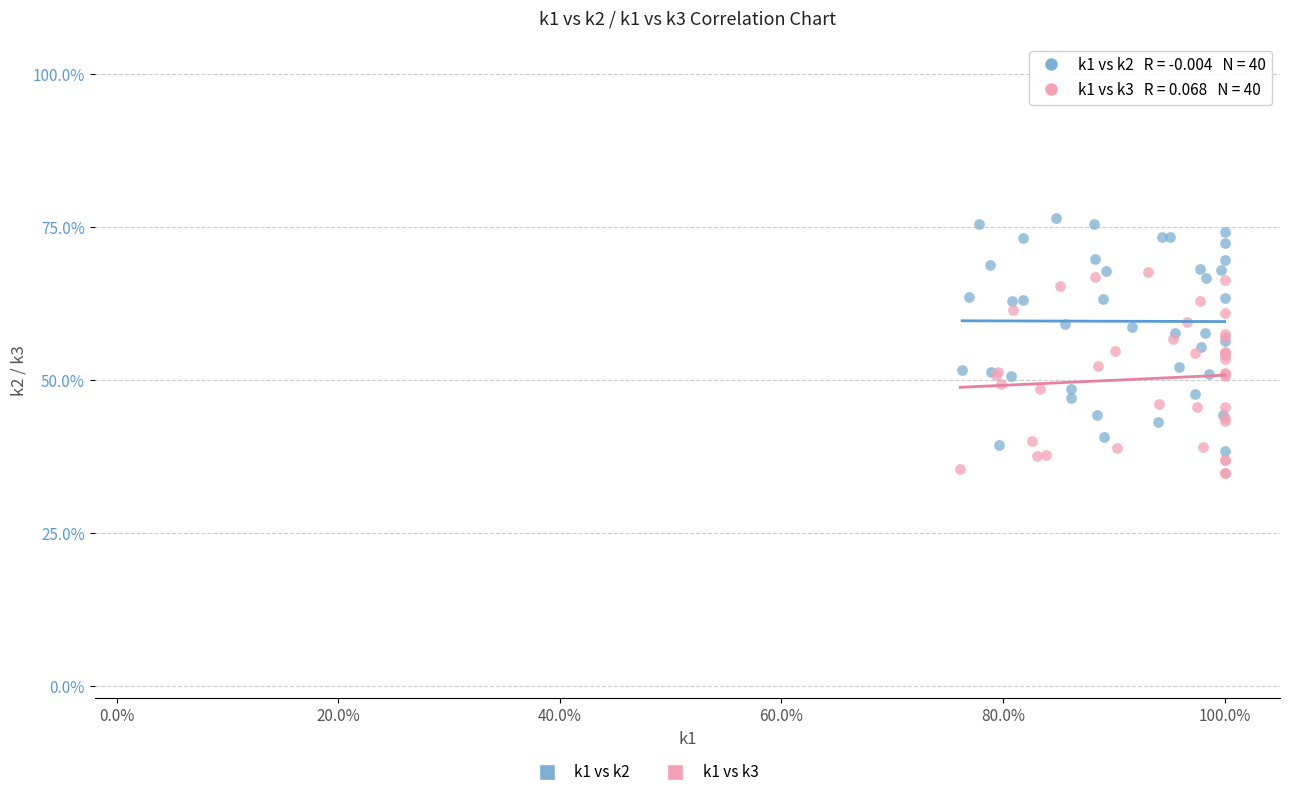

Which series reaches the minimum Y coordinate?

k1 vs k3